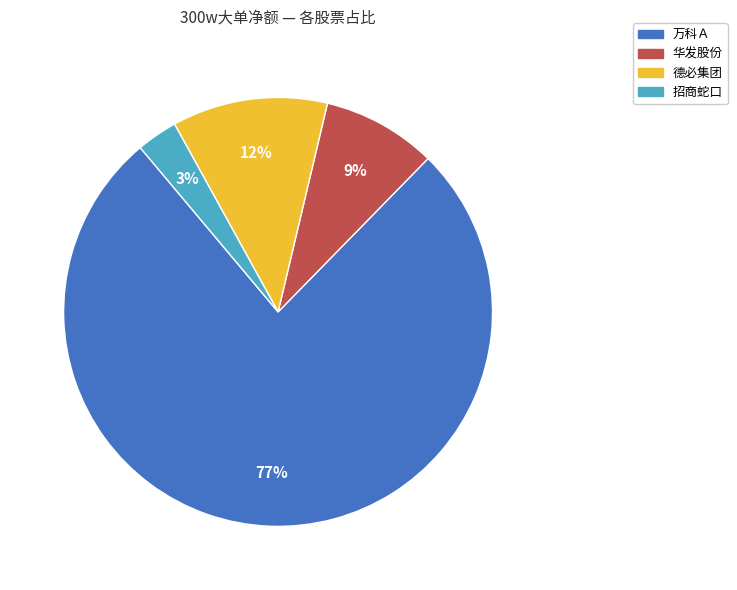

Is there a majority slice in this chart?

Yes